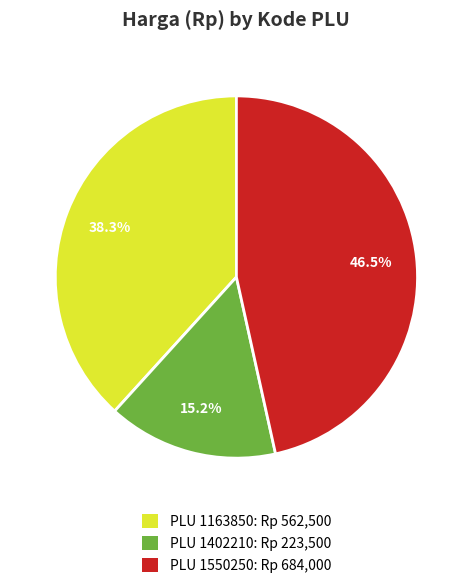

What portion of the pie excludes PLU 1163850: Rp 562,500?

61.7%